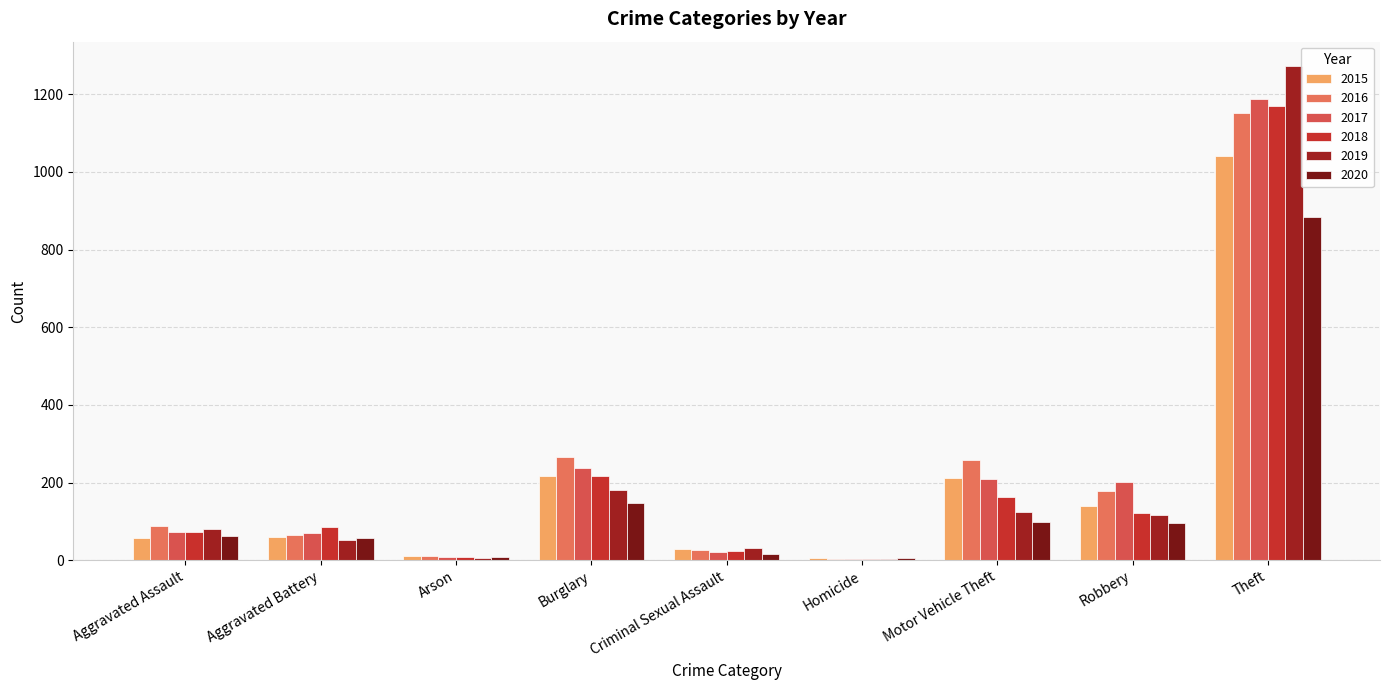

Is it true that 2019 equals 65 at Motor Vehicle Theft?

False